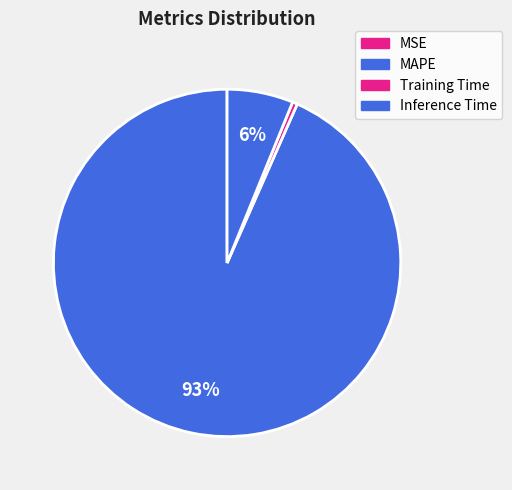

True or false: Training Time accounts for 0% of the total.

True